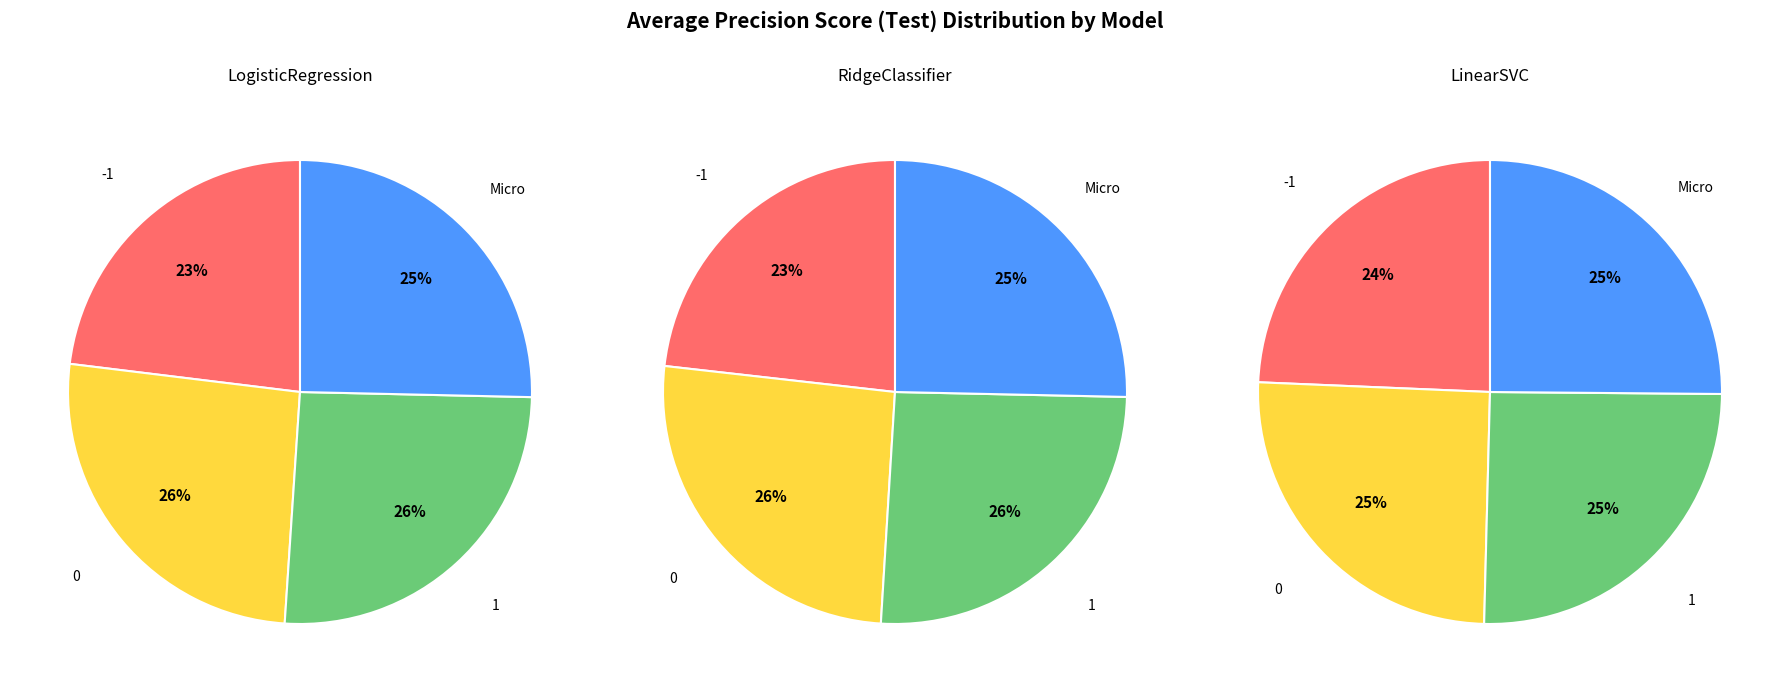

Which category has the smallest portion of the pie?

-1